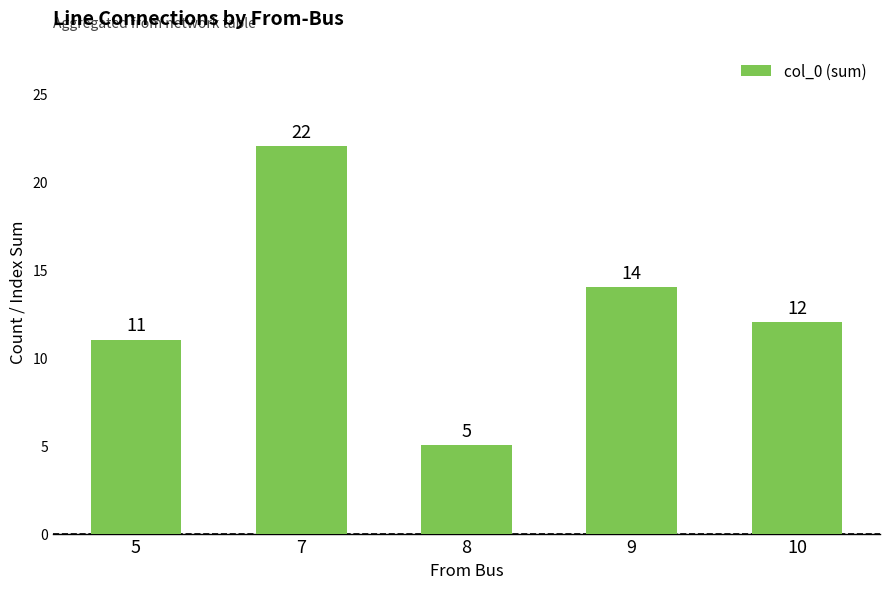

What is the ratio of the value at 9 to the value at 10?

1.2